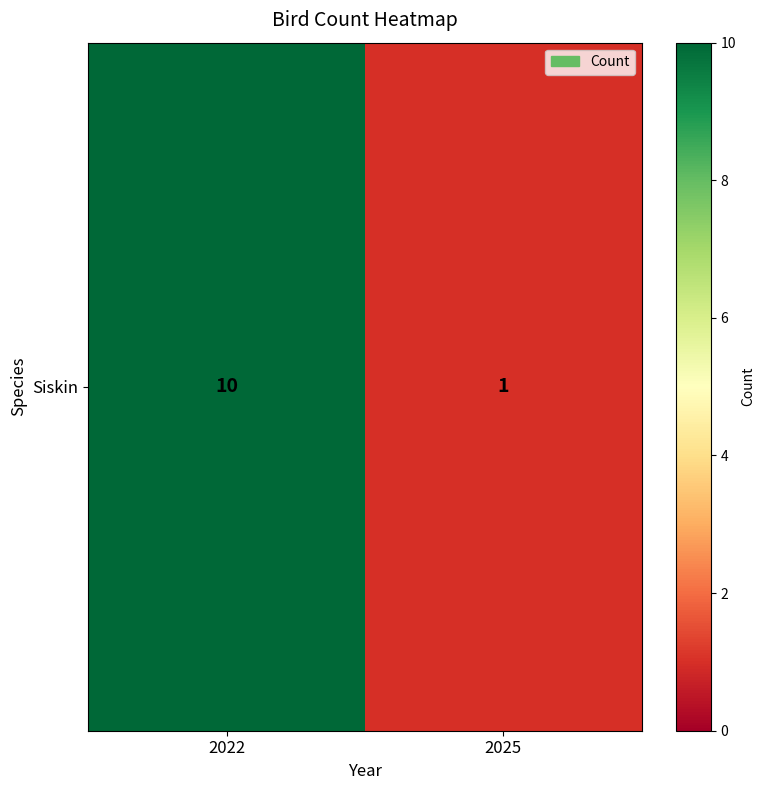

Is it true that the value at 2025 is 0?

False